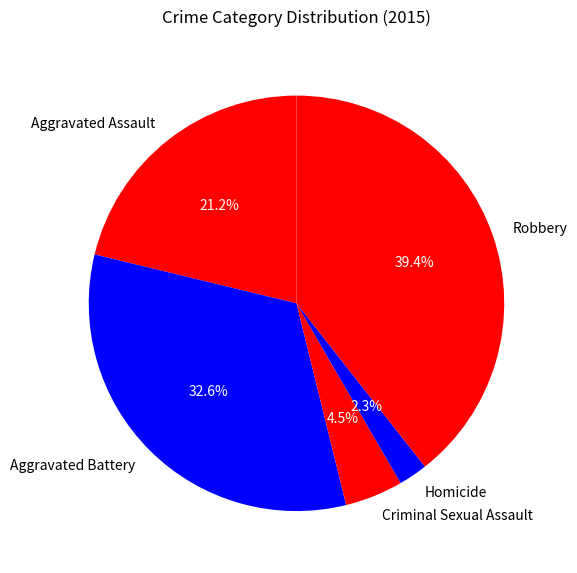

Which category has the biggest portion of the pie?

Robbery